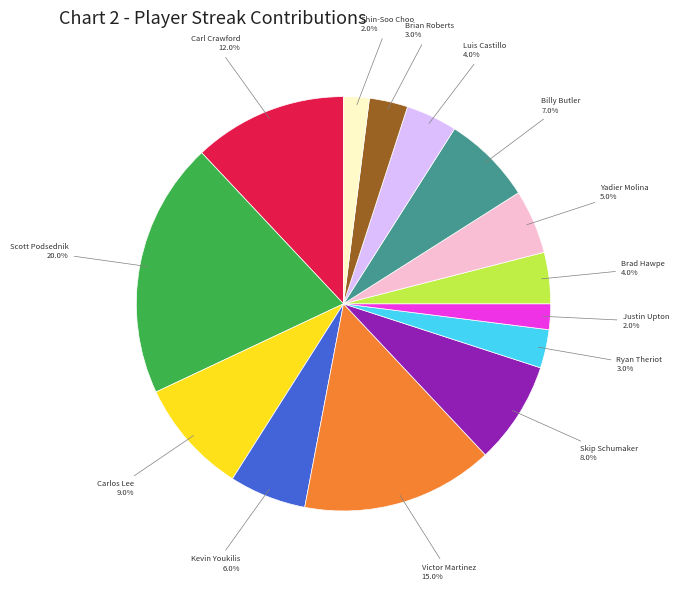

Is there a majority slice in this chart?

No